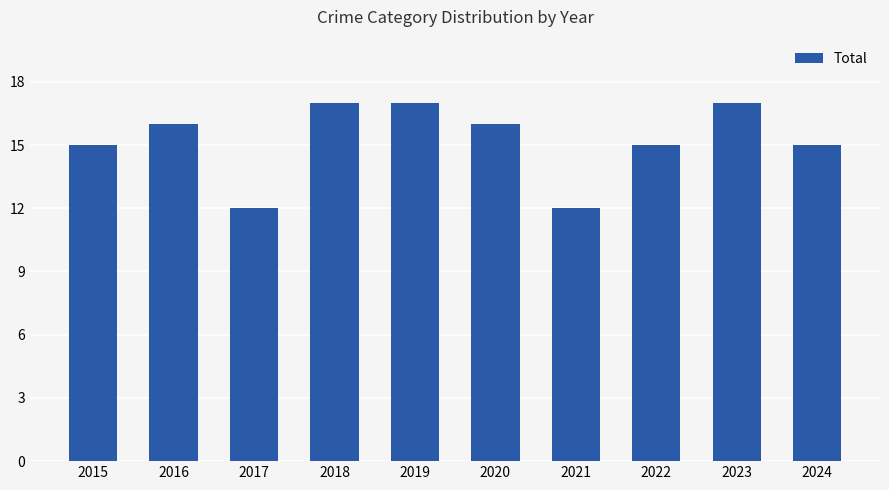

What is the value of the 9th bar from the left?

17